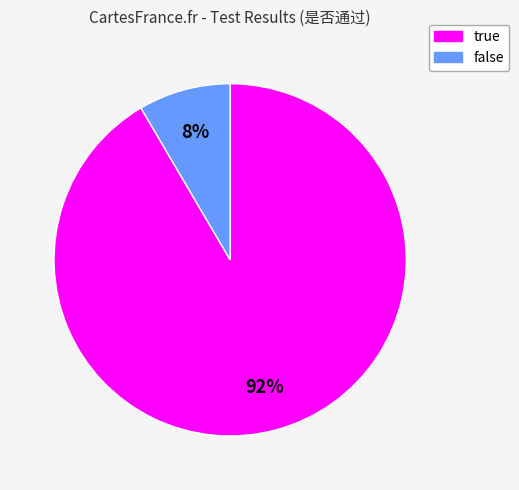

Is there any slice that represents more than half of the pie?

Yes